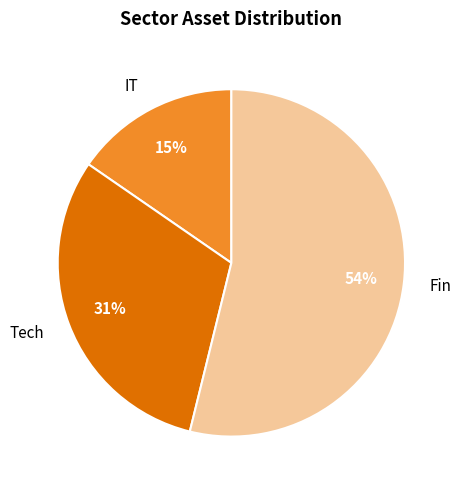

To the nearest percent, what is the difference between the Fin and Tech slice percentages?

23%